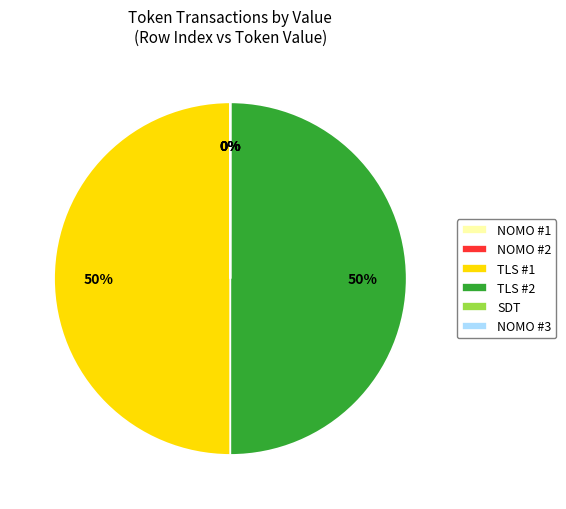

Combined, do TLS #2 and TLS #1 account for over 50%?

Yes